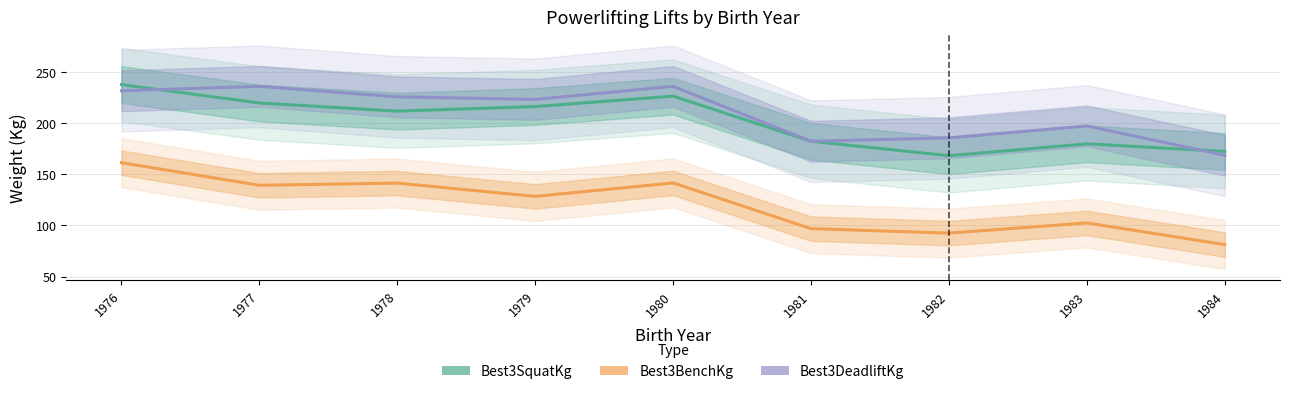

At which category does the chart reach its peak across all series?

1976